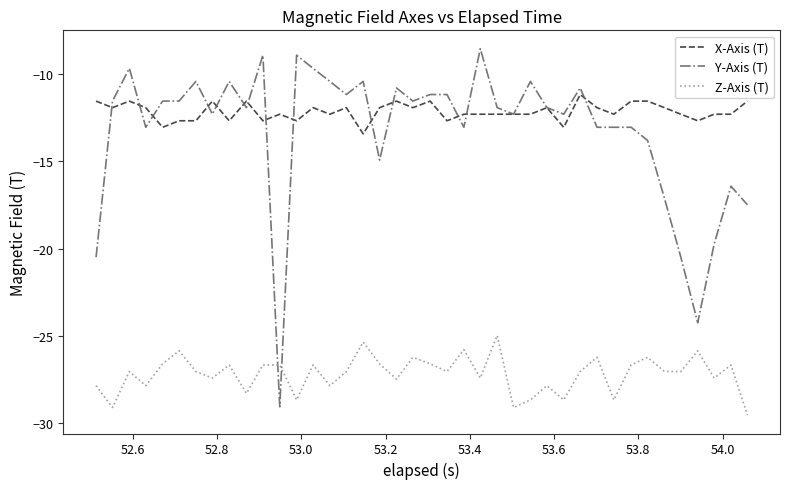

Rank the series by their maximum value, from highest to lowest.

Y-Axis (T), X-Axis (T), Z-Axis (T)